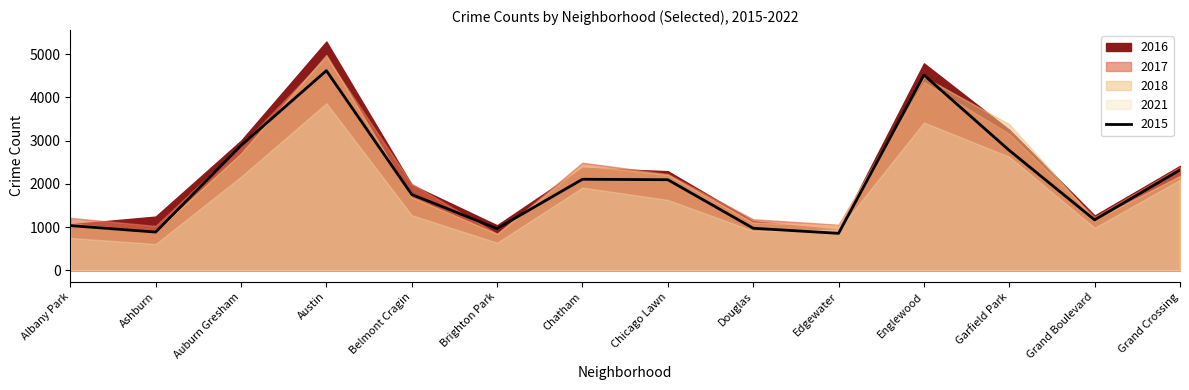

What is the lowest value of the 2021 series?

609